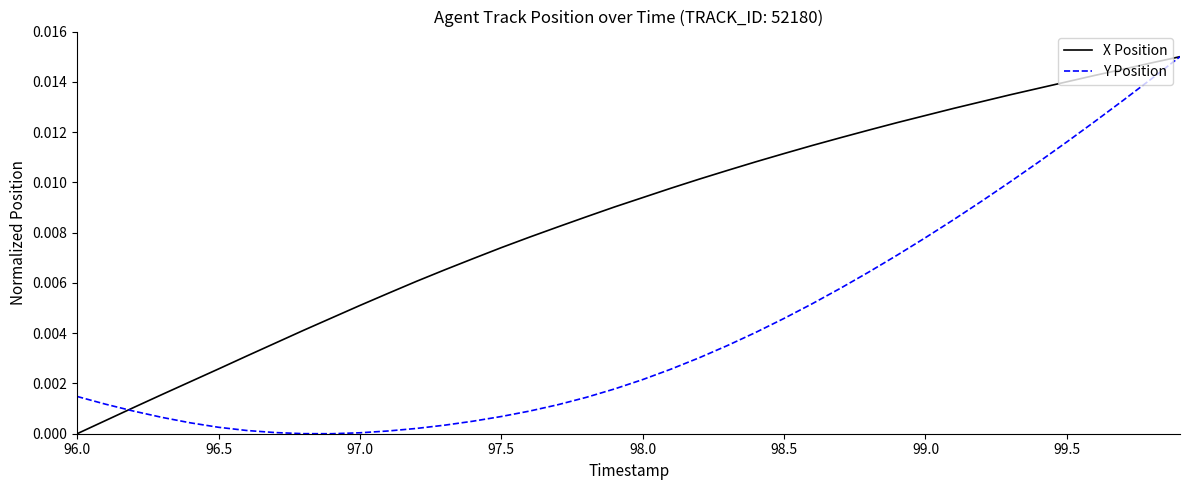

Rank the series by their average value, from lowest to highest.

Y Position, X Position